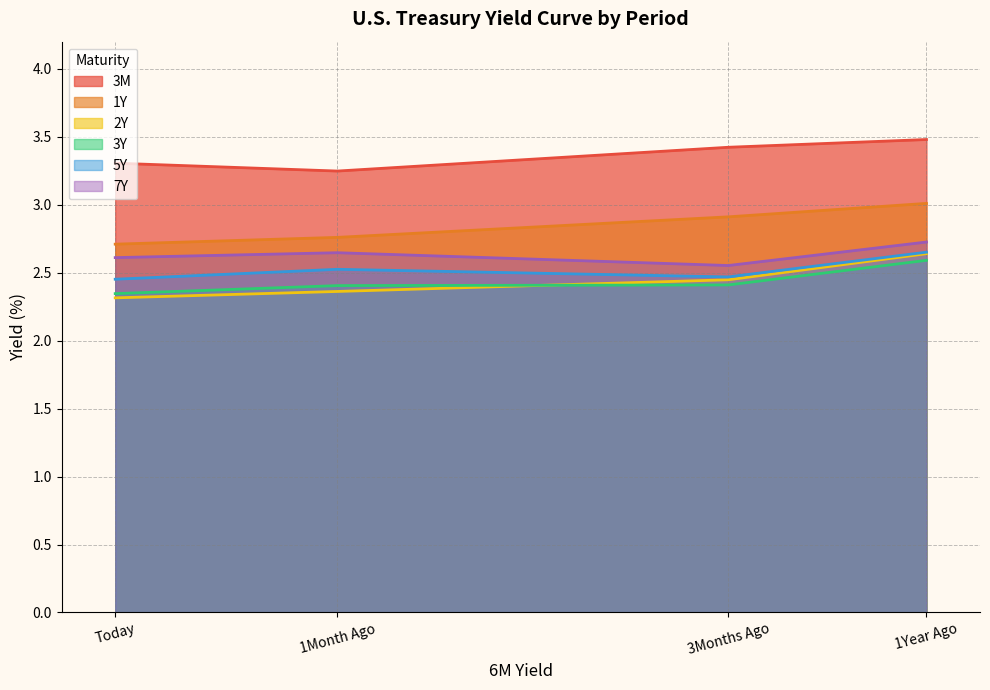

What position from the left is 3Months Ago?

3